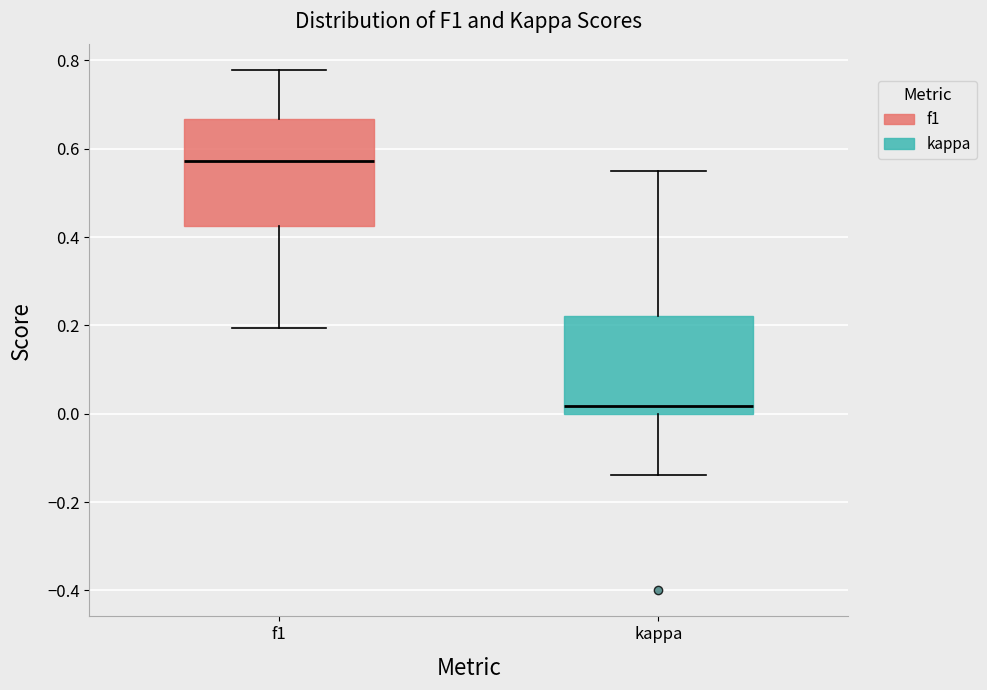

Which box has the highest median line?

f1